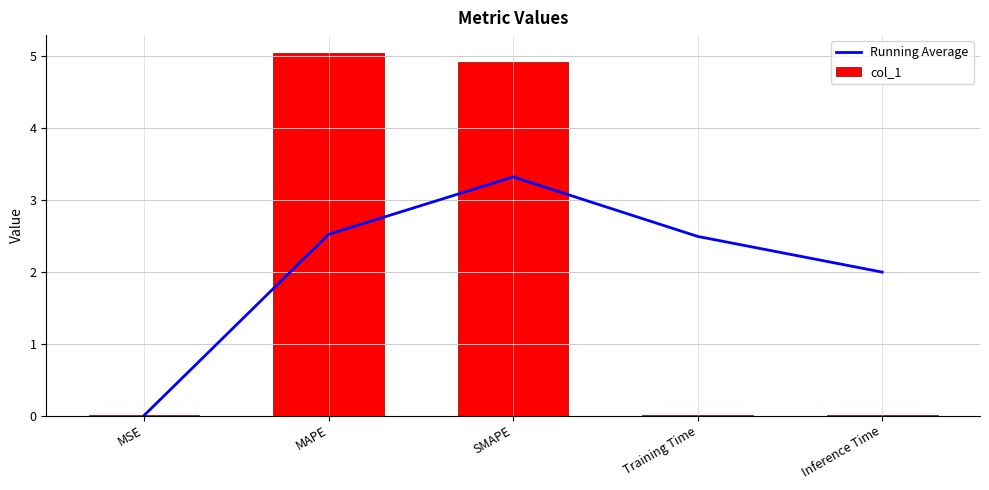

How many series are shown in this chart?

2